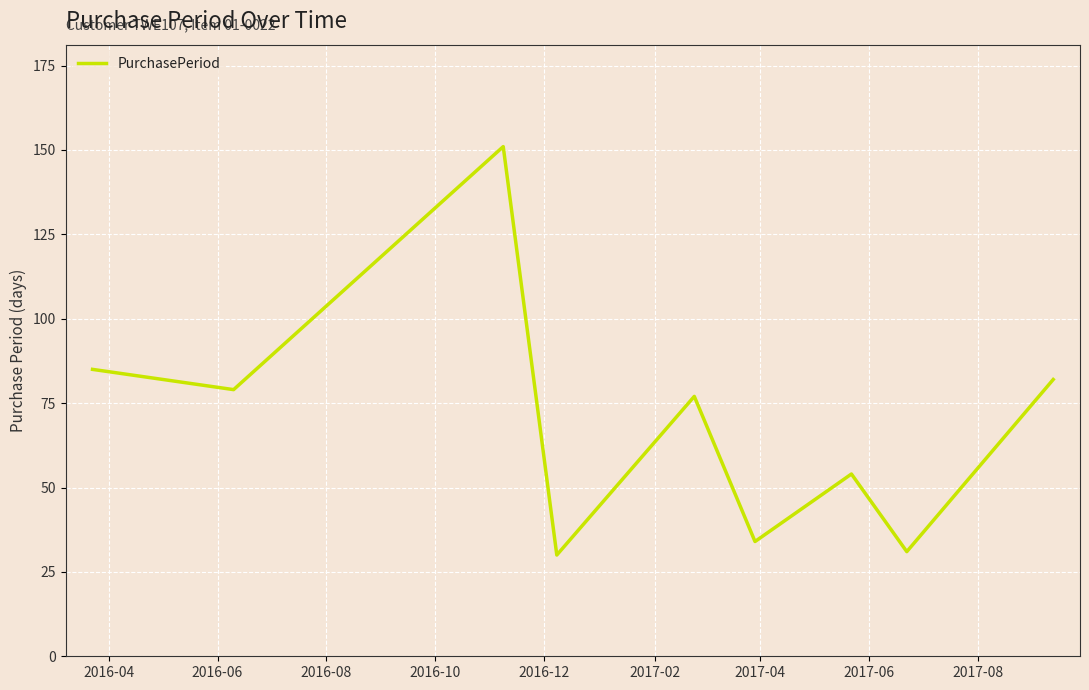

What is the sum of all values?

623